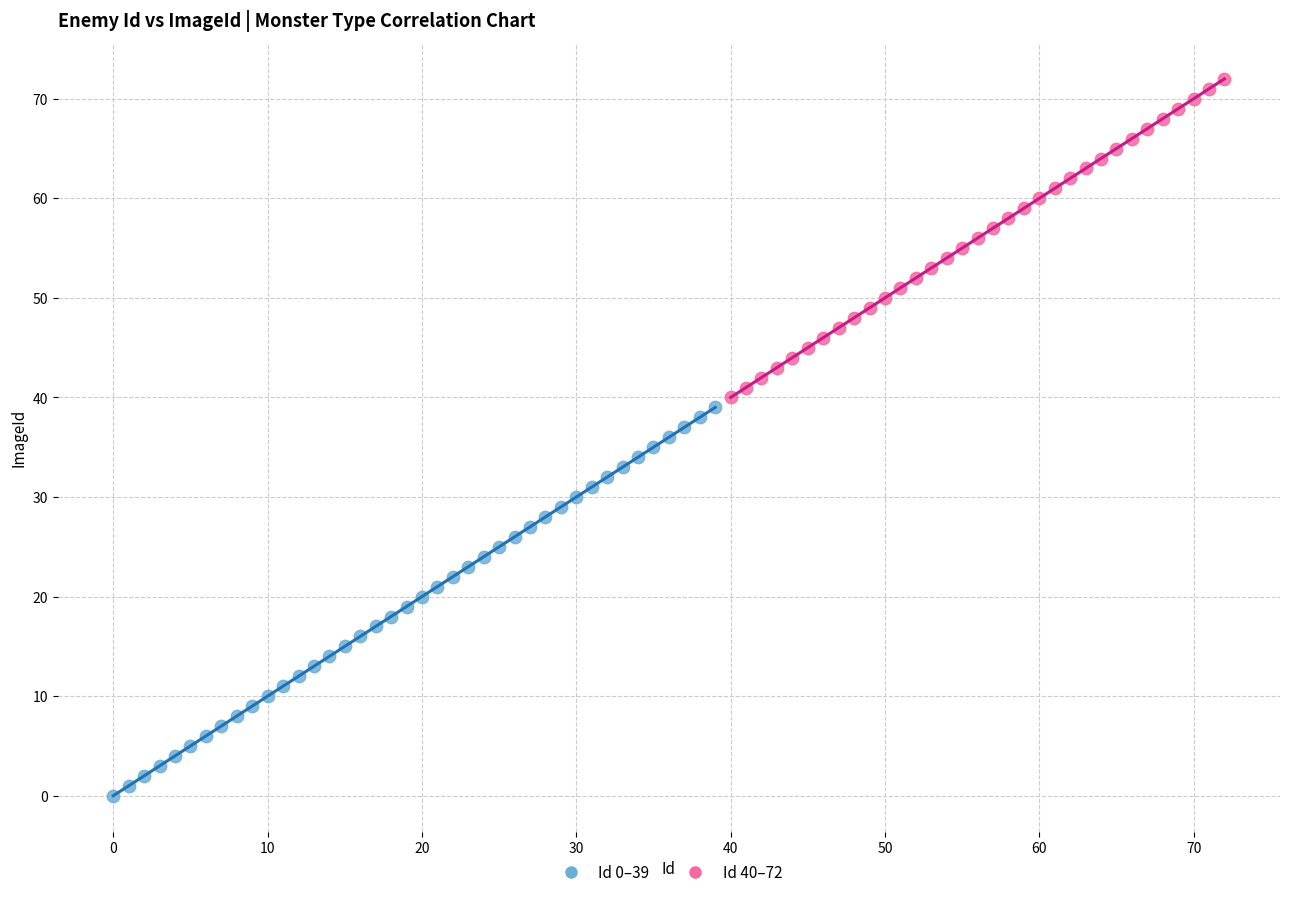

Which series has the largest Y range (max minus min)?

Id 0–39